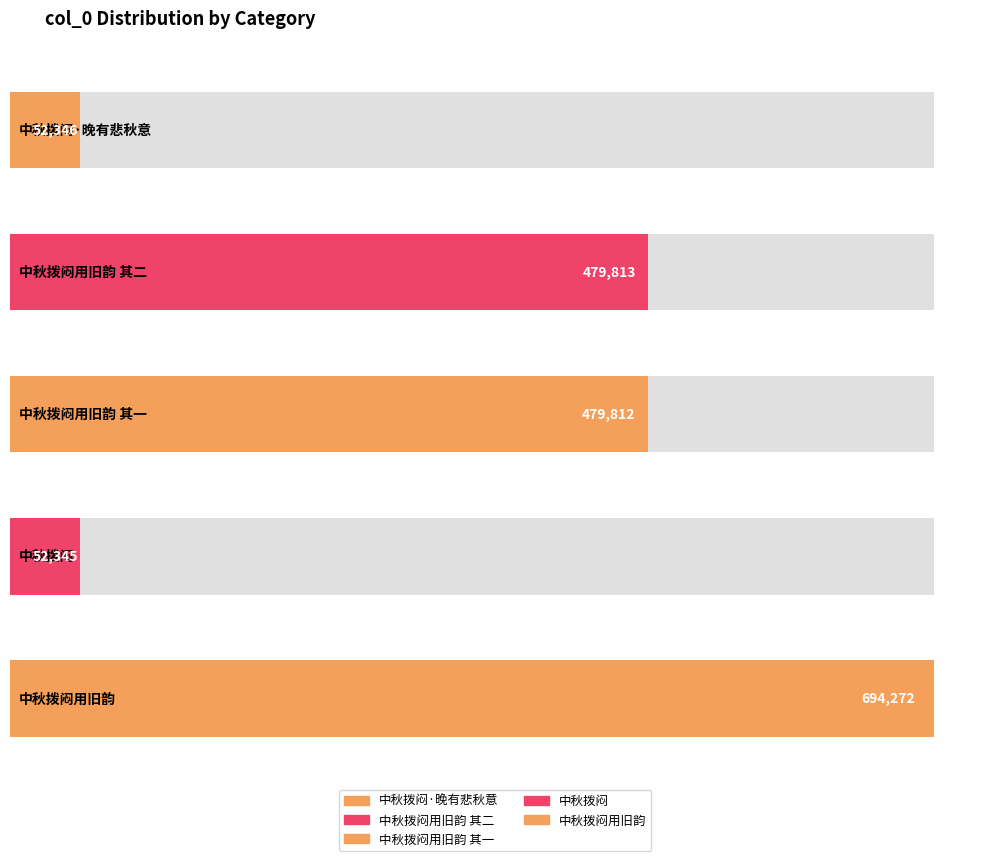

The chart shows a value of 14917 at 中秋拨闷·晚有悲秋意. True or false?

False